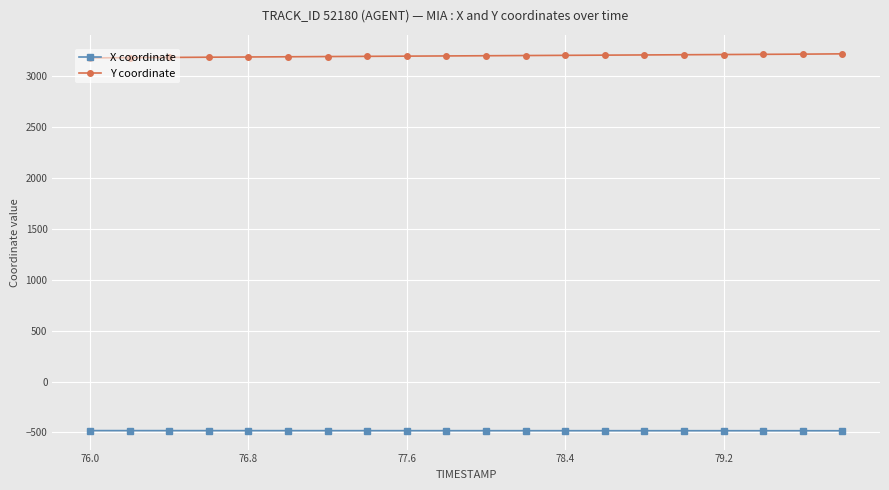

True or false: Y coordinate and X coordinate intersect in this chart.

False